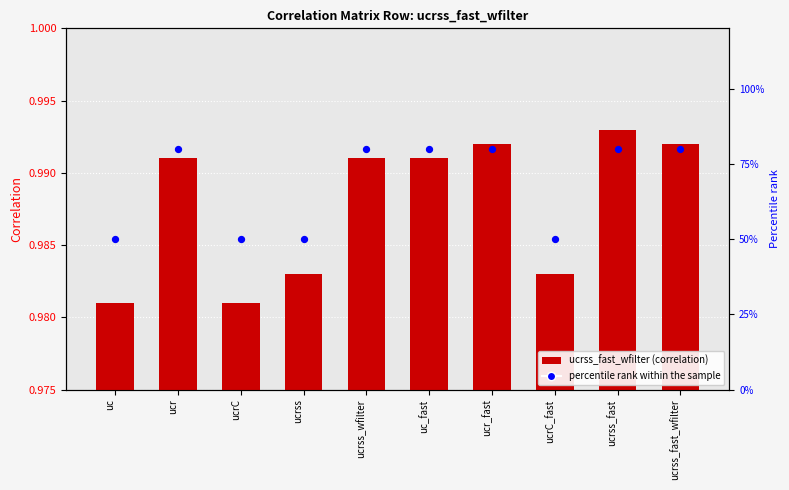

At which category is the sum across all series the highest?

ucrss_fast